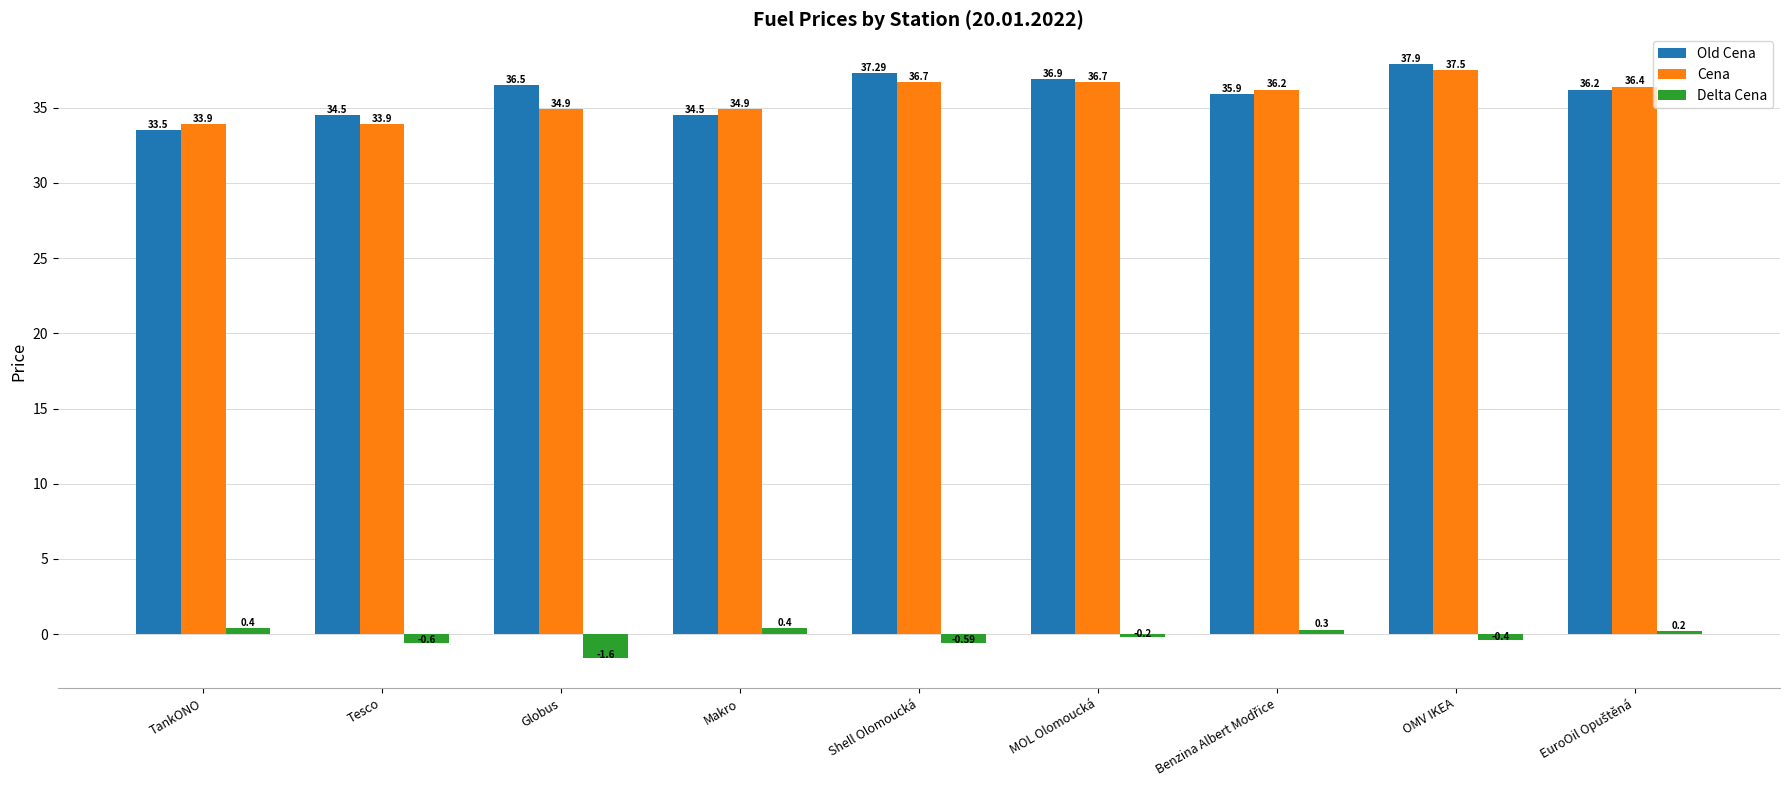

What position from the right is Tesco?

8